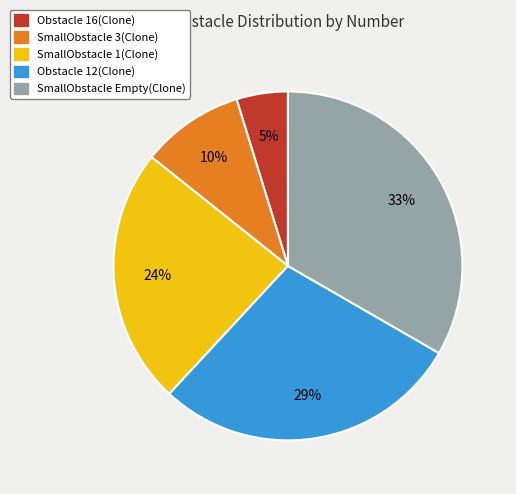

Do Obstacle 16(Clone) and Obstacle 12(Clone) together represent more than half of the pie?

No